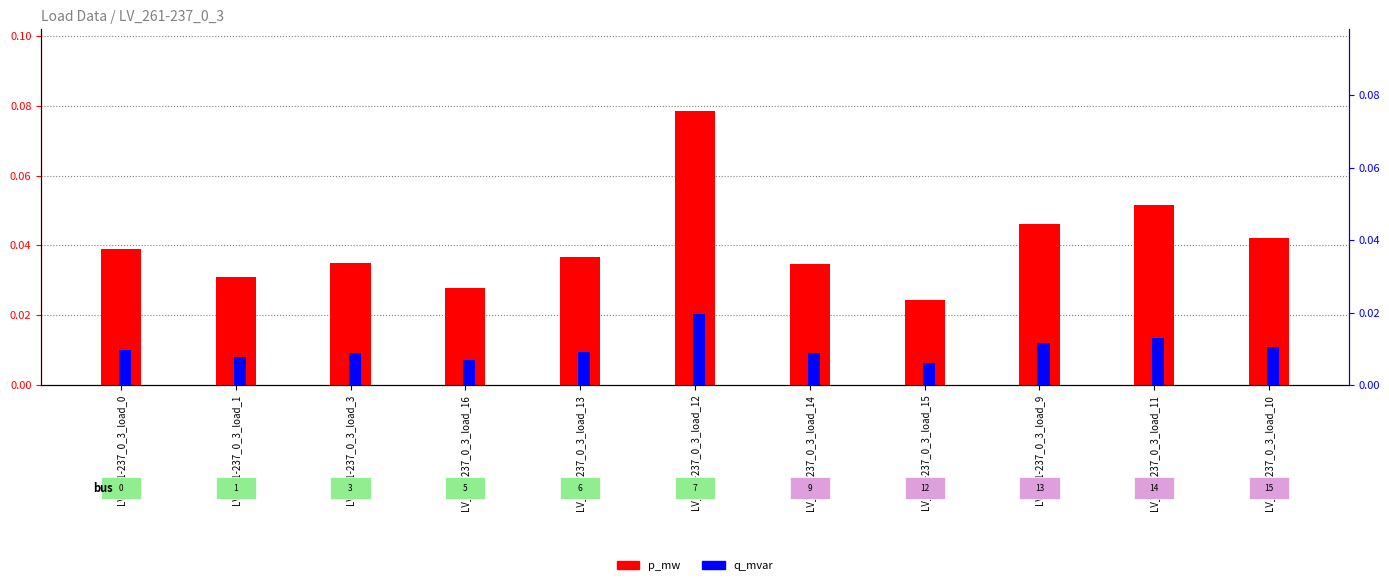

List the labels in order of p_mw value, largest first.

LV_261-237_0_3_load_12, LV_261-237_0_3_load_11, LV_261-237_0_3_load_9, LV_261-237_0_3_load_10, LV_261-237_0_3_load_0, LV_261-237_0_3_load_13, LV_261-237_0_3_load_3, LV_261-237_0_3_load_14, LV_261-237_0_3_load_1, LV_261-237_0_3_load_16, LV_261-237_0_3_load_15